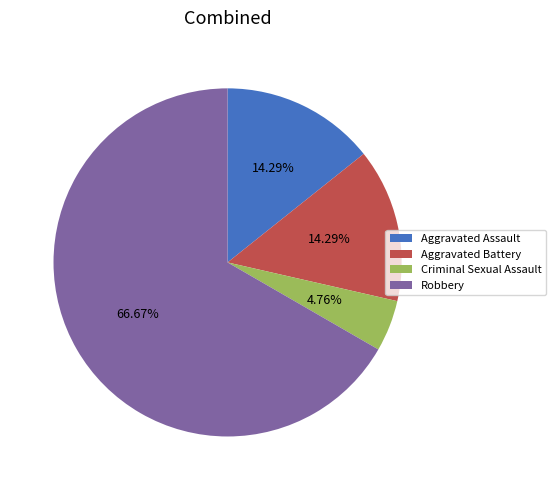

To the nearest percent, what is the average slice percentage?

25%